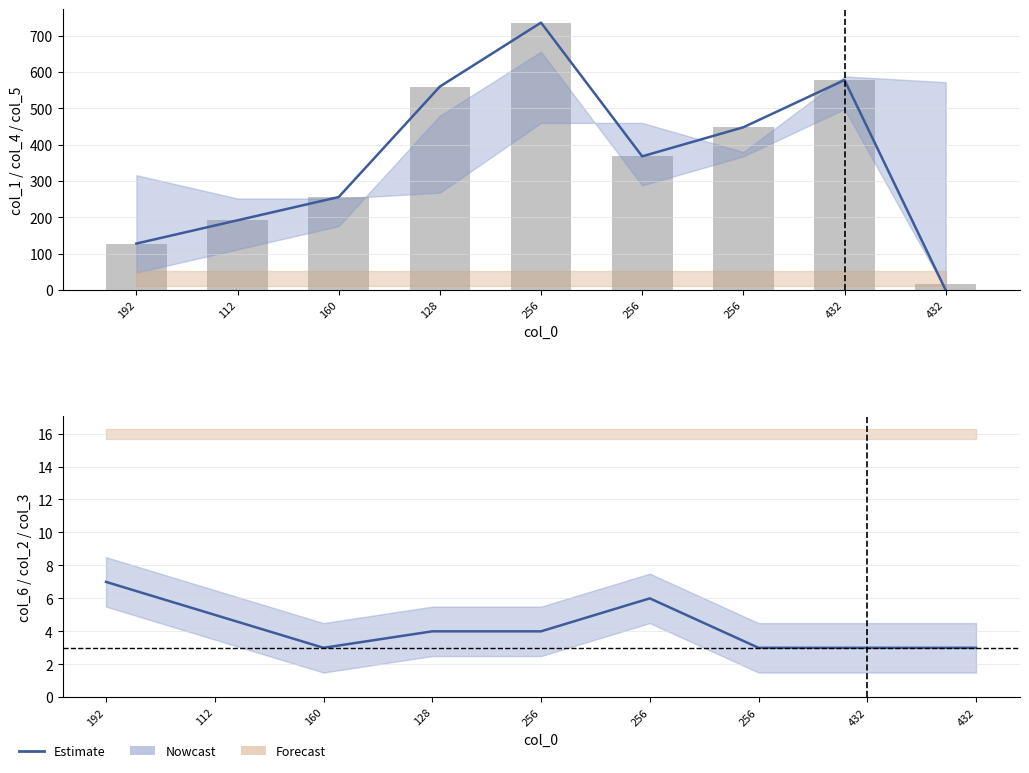

Rank the series at 192 from lowest to highest value.

col_6, col_4, col_1